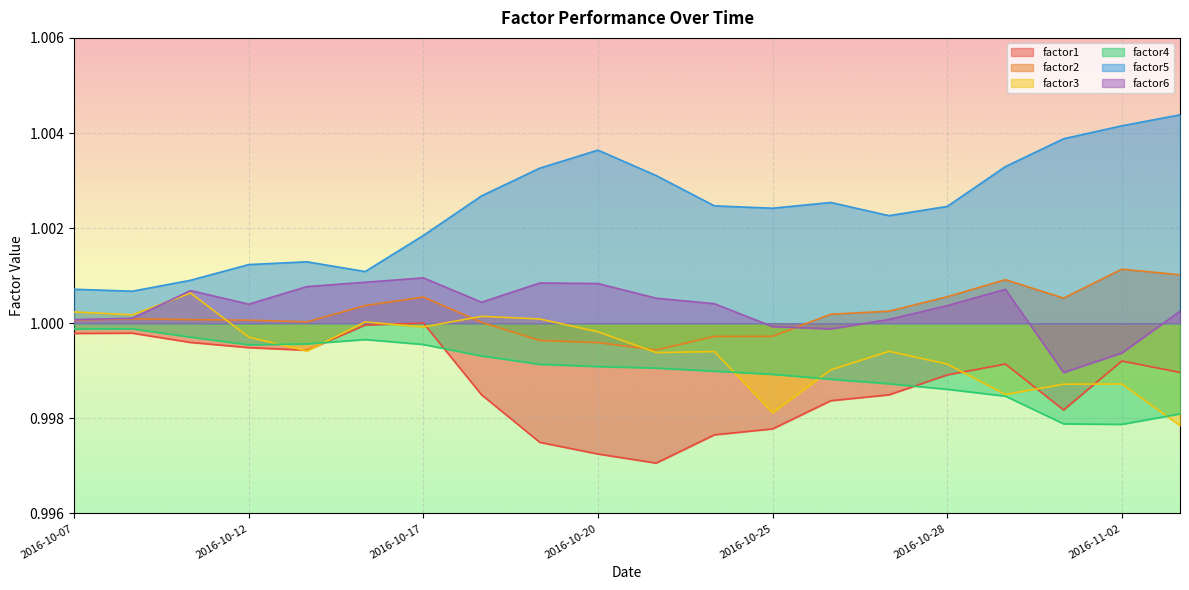

Reading left to right, extract all data points from this chart.

factor1: 2016-10-07=1.0	2016-10-10=1.0	2016-10-11=1.0	2016-10-12=1.0	2016-10-13=1.0	2016-10-14=1.0	2016-10-17=1.0	2016-10-18=1.0	2016-10-19=1.0	2016-10-20=1.0	2016-10-21=1.0	2016-10-24=1.0	2016-10-25=1.0	2016-10-26=1.0	2016-10-27=1.0	2016-10-28=1.0	2016-10-31=1.0	2016-11-01=1.0	2016-11-02=1.0	2016-11-03=1.0
factor2: 2016-10-07=1.0	2016-10-10=1.0	2016-10-11=1.0	2016-10-12=1.0	2016-10-13=1.0	2016-10-14=1.0	2016-10-17=1.0	2016-10-18=1.0	2016-10-19=1.0	2016-10-20=1.0	2016-10-21=1.0	2016-10-24=1.0	2016-10-25=1.0	2016-10-26=1.0	2016-10-27=1.0	2016-10-28=1.0	2016-10-31=1.0	2016-11-01=1.0	2016-11-02=1.0	2016-11-03=1.0
factor3: 2016-10-07=1.0	2016-10-10=1.0	2016-10-11=1.0	2016-10-12=1.0	2016-10-13=1.0	2016-10-14=1.0	2016-10-17=1.0	2016-10-18=1.0	2016-10-19=1.0	2016-10-20=1.0	2016-10-21=1.0	2016-10-24=1.0	2016-10-25=1.0	2016-10-26=1.0	2016-10-27=1.0	2016-10-28=1.0	2016-10-31=1.0	2016-11-01=1.0	2016-11-02=1.0	2016-11-03=1.0
factor4: 2016-10-07=1.0	2016-10-10=1.0	2016-10-11=1.0	2016-10-12=1.0	2016-10-13=1.0	2016-10-14=1.0	2016-10-17=1.0	2016-10-18=1.0	2016-10-19=1.0	2016-10-20=1.0	2016-10-21=1.0	2016-10-24=1.0	2016-10-25=1.0	2016-10-26=1.0	2016-10-27=1.0	2016-10-28=1.0	2016-10-31=1.0	2016-11-01=1.0	2016-11-02=1.0	2016-11-03=1.0
factor5: 2016-10-07=1.0	2016-10-10=1.0	2016-10-11=1.0	2016-10-12=1.0	2016-10-13=1.0	2016-10-14=1.0	2016-10-17=1.0	2016-10-18=1.0	2016-10-19=1.0	2016-10-20=1.0	2016-10-21=1.0	2016-10-24=1.0	2016-10-25=1.0	2016-10-26=1.0	2016-10-27=1.0	2016-10-28=1.0	2016-10-31=1.0	2016-11-01=1.0	2016-11-02=1.0	2016-11-03=1.0
factor6: 2016-10-07=1.0	2016-10-10=1.0	2016-10-11=1.0	2016-10-12=1.0	2016-10-13=1.0	2016-10-14=1.0	2016-10-17=1.0	2016-10-18=1.0	2016-10-19=1.0	2016-10-20=1.0	2016-10-21=1.0	2016-10-24=1.0	2016-10-25=1.0	2016-10-26=1.0	2016-10-27=1.0	2016-10-28=1.0	2016-10-31=1.0	2016-11-01=1.0	2016-11-02=1.0	2016-11-03=1.0